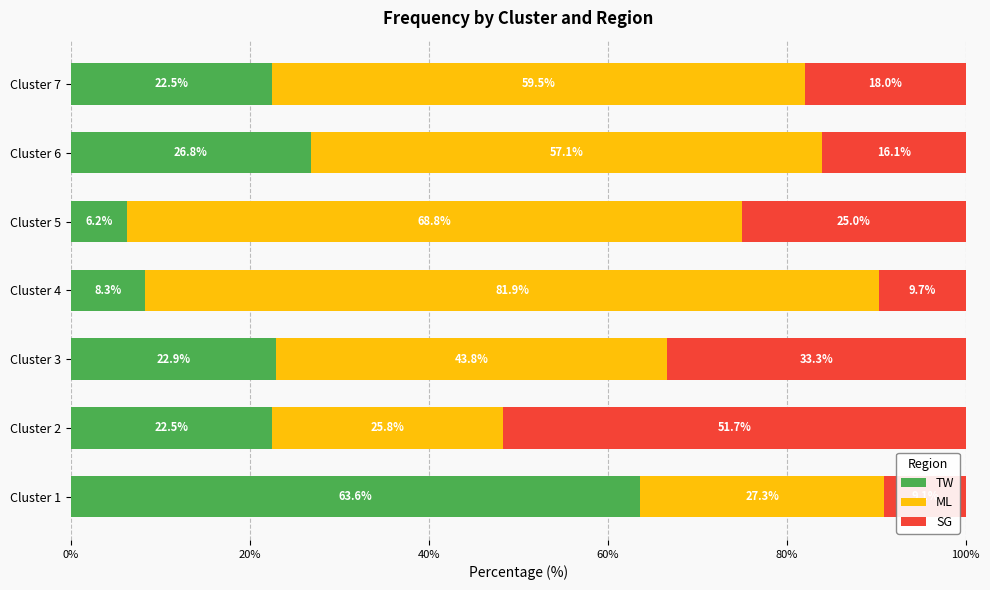

How many data points in TW are above 22?

5